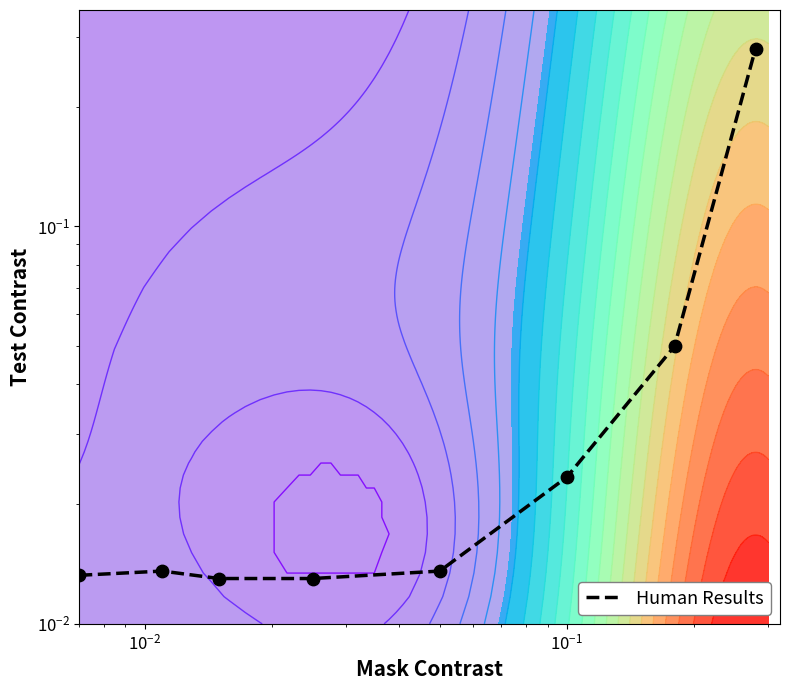

What is the maximum value shown in the chart?

0.3